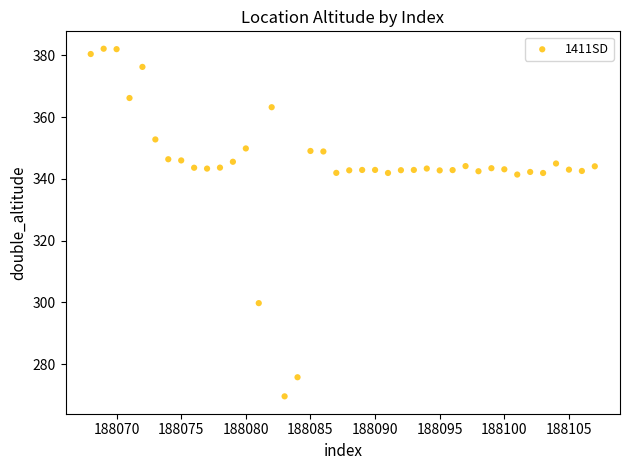

What is the range of X values (max minus min)?

39.0